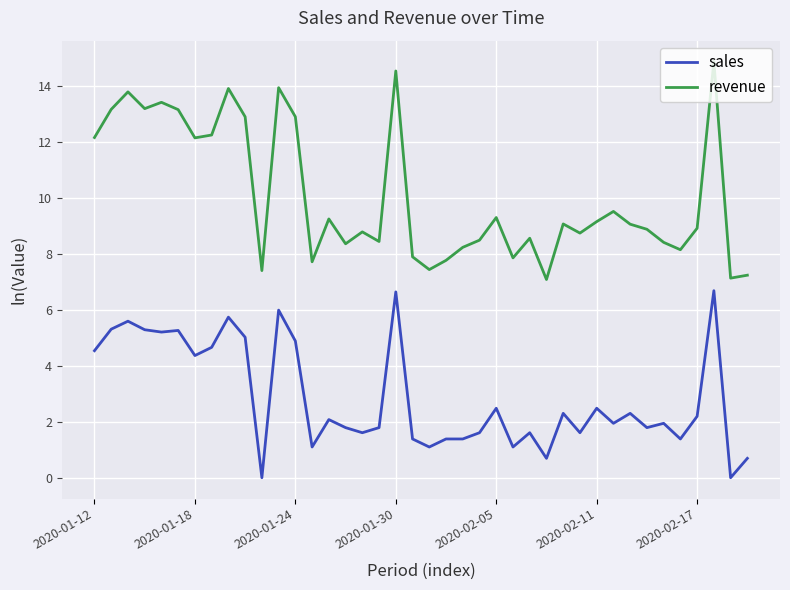

Rank the series by their average value, from highest to lowest.

revenue, sales